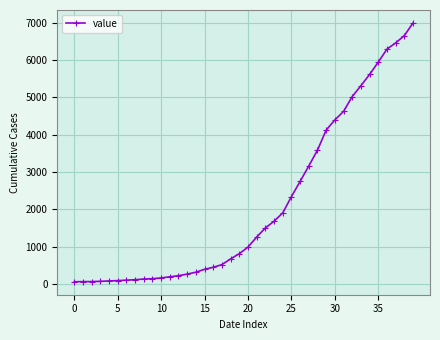

What is the greatest value displayed?

6995